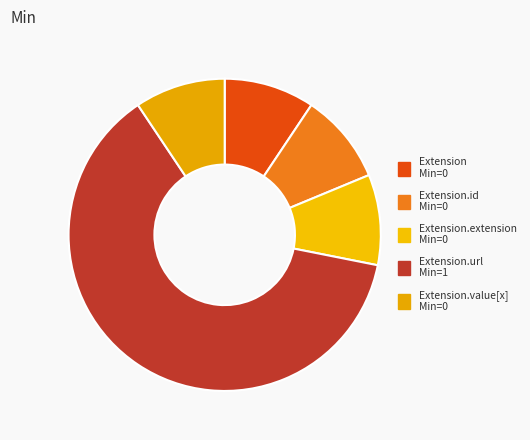

To the nearest percent, what is the average slice percentage?

20%